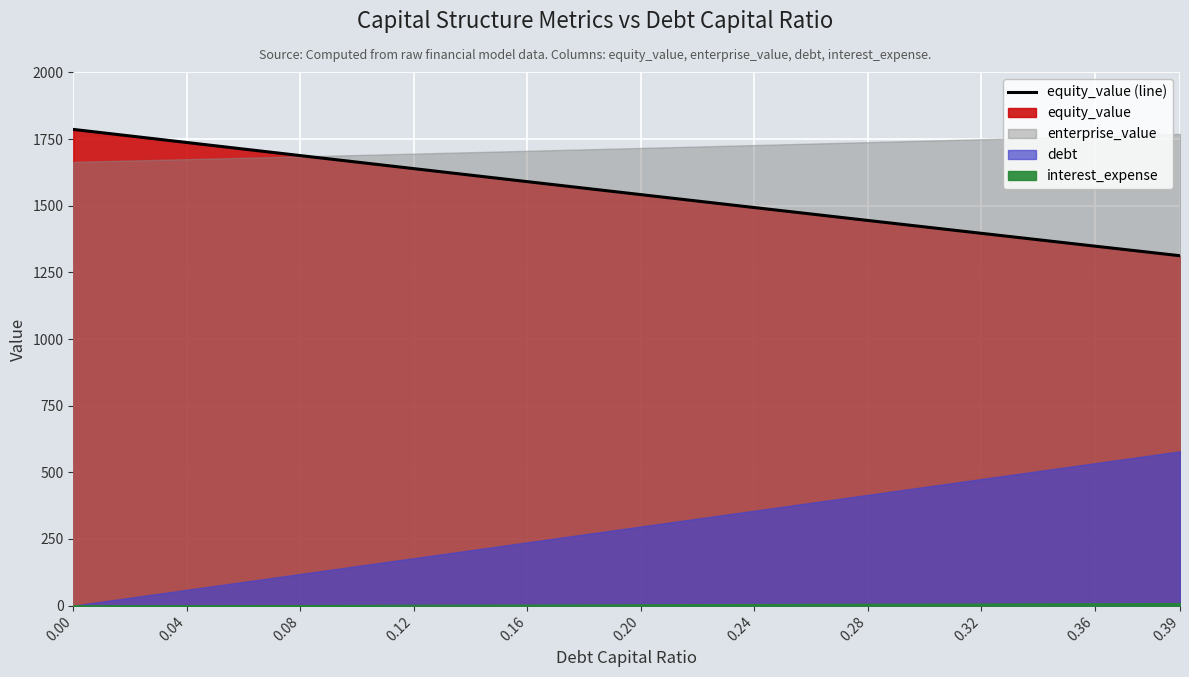

What is the average value?

1543.7